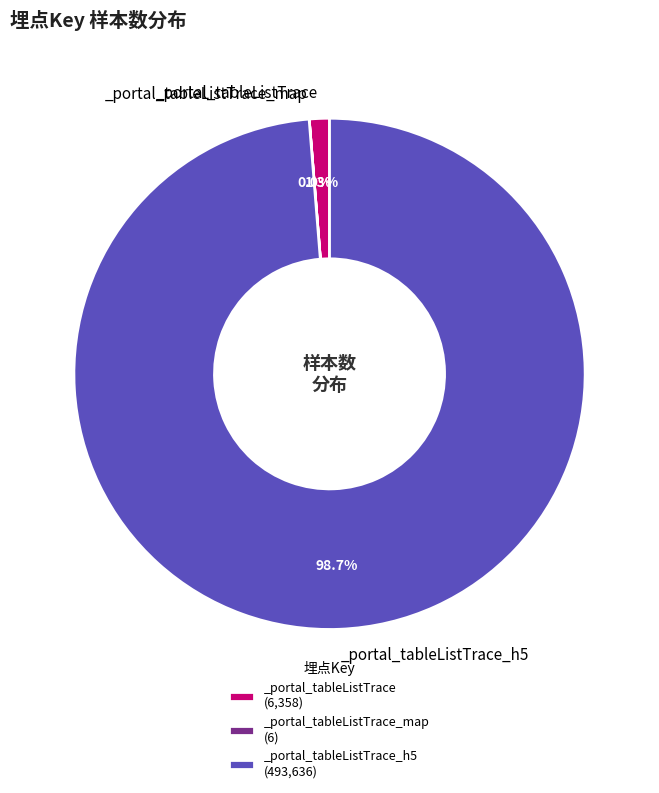

Does any single category account for the majority?

Yes